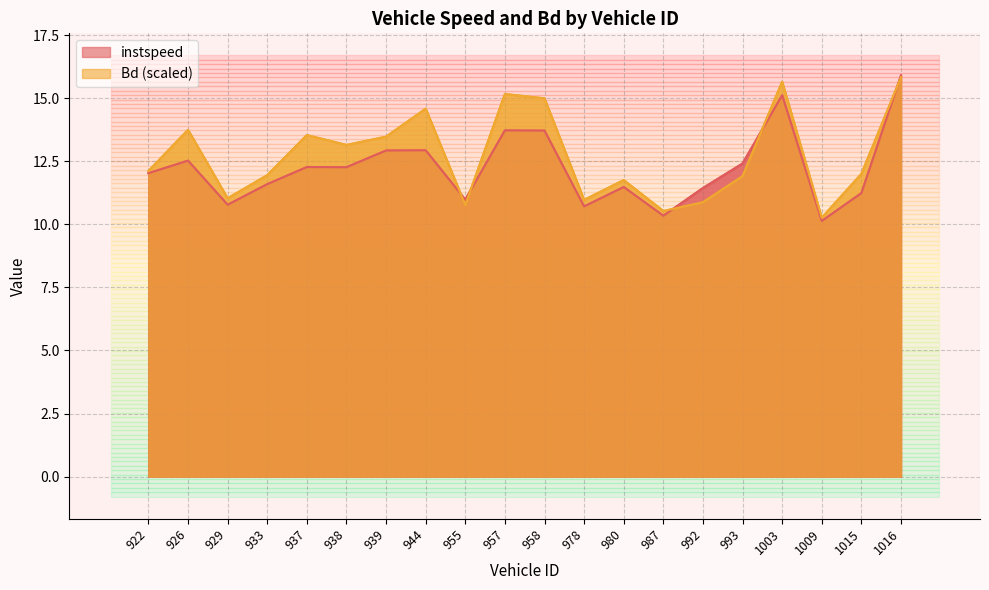

Reading right to left, transcribe all the data shown in this chart.

instspeed: 1016=15.9	1015=11.2	1009=10.1	1003=15.1	993=12.4	992=11.4	987=10.3	980=11.5	978=10.7	958=13.7	957=13.7	955=11.0	944=12.9	939=12.9	938=12.3	937=12.3	933=11.6	929=10.8	926=12.5	922=12.0
Bd: 1016=15.8	1015=12.0	1009=10.3	1003=15.7	993=11.9	992=10.9	987=10.5	980=11.8	978=11.0	958=15.0	957=15.2	955=10.8	944=14.6	939=13.5	938=13.1	937=13.5	933=12.0	929=11.0	926=13.7	922=12.1